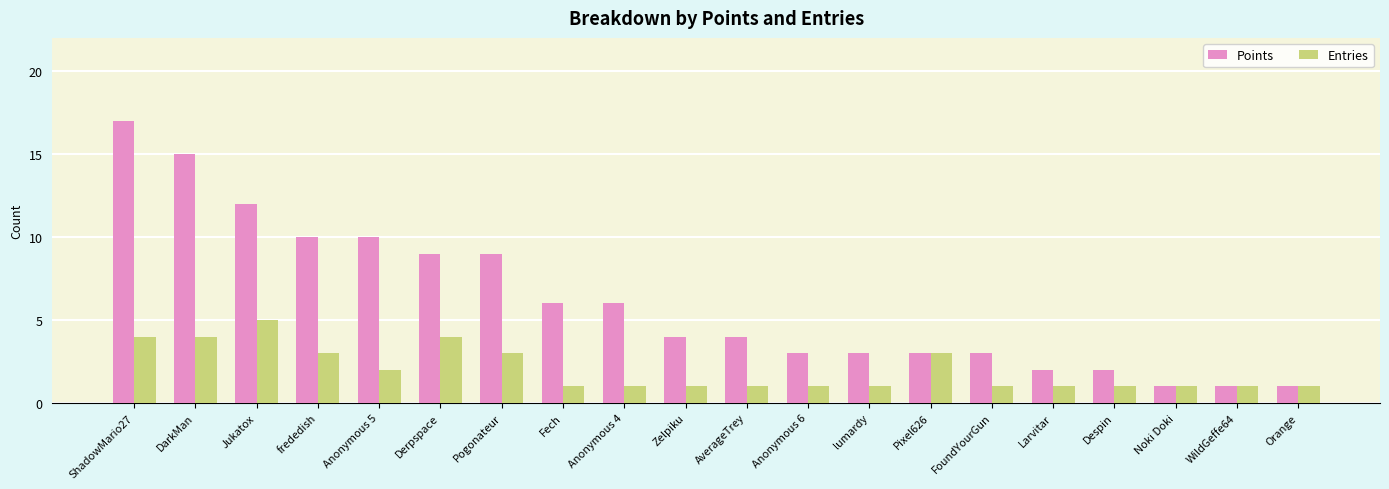

The Entries series shows 1 at AverageTrey. True or false?

True